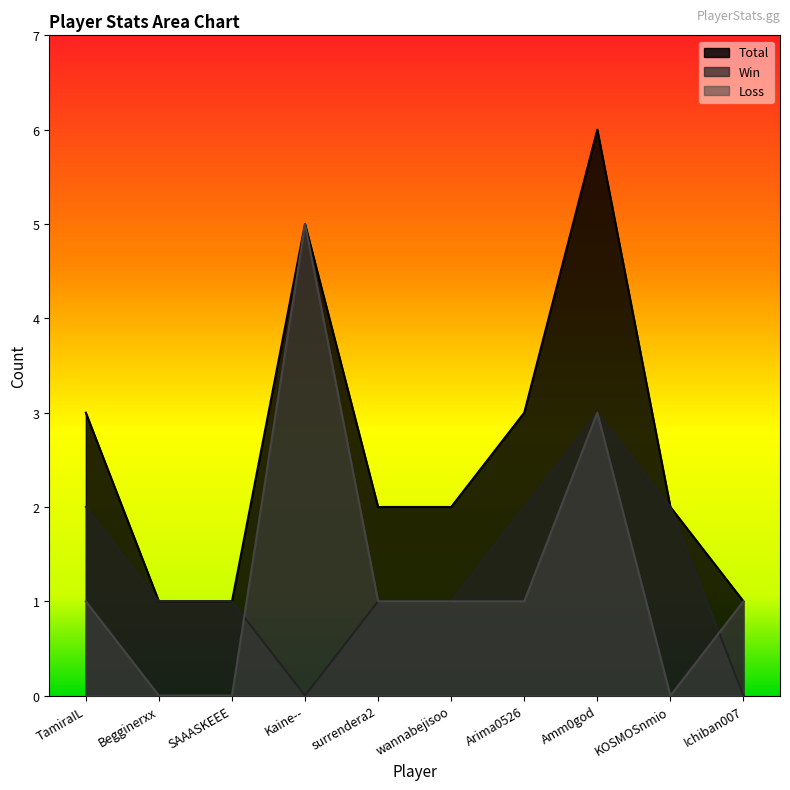

Rank the series by their maximum value, from lowest to highest.

Win, Loss, Total